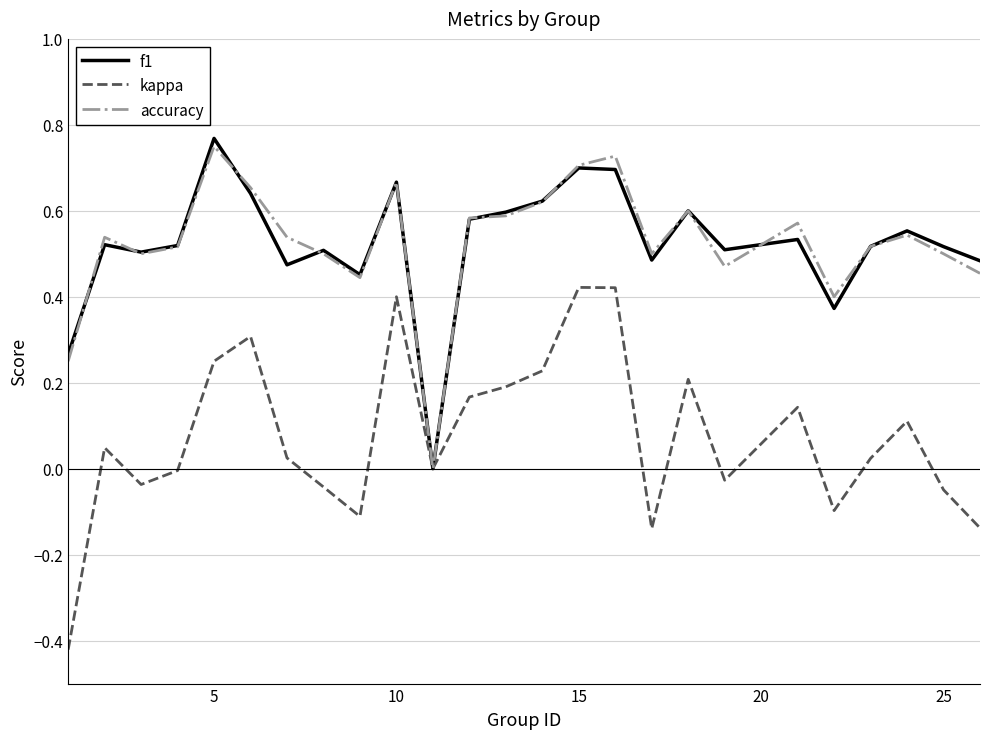

Which category has the highest value across all series?

5